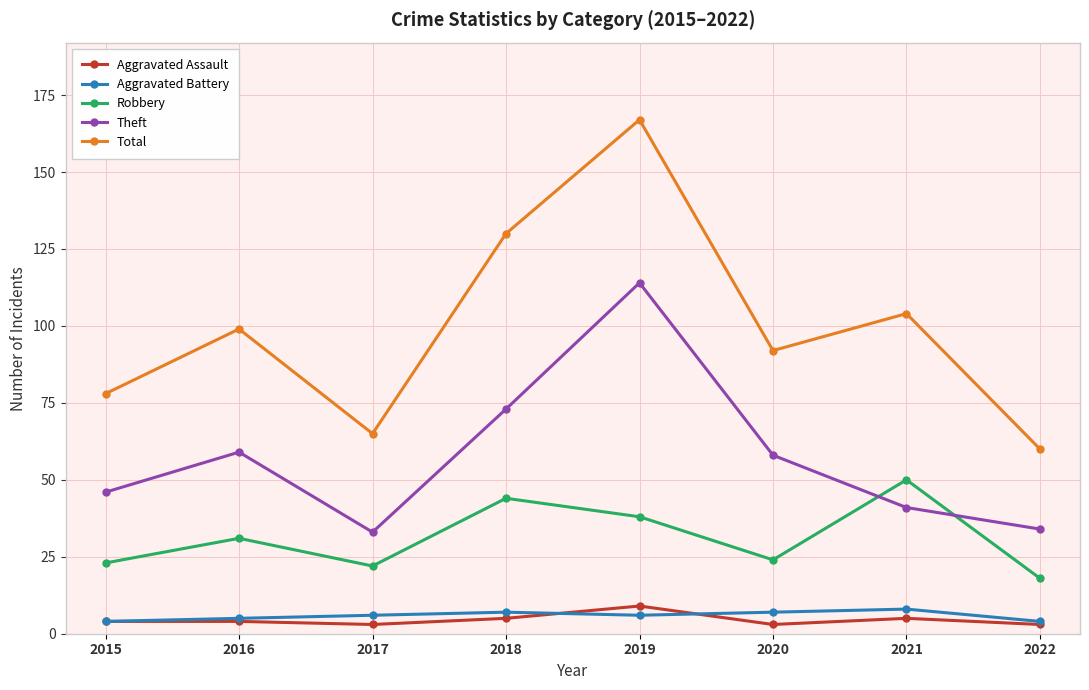

What is the difference between the maximum and second lowest values in the Theft series?

80